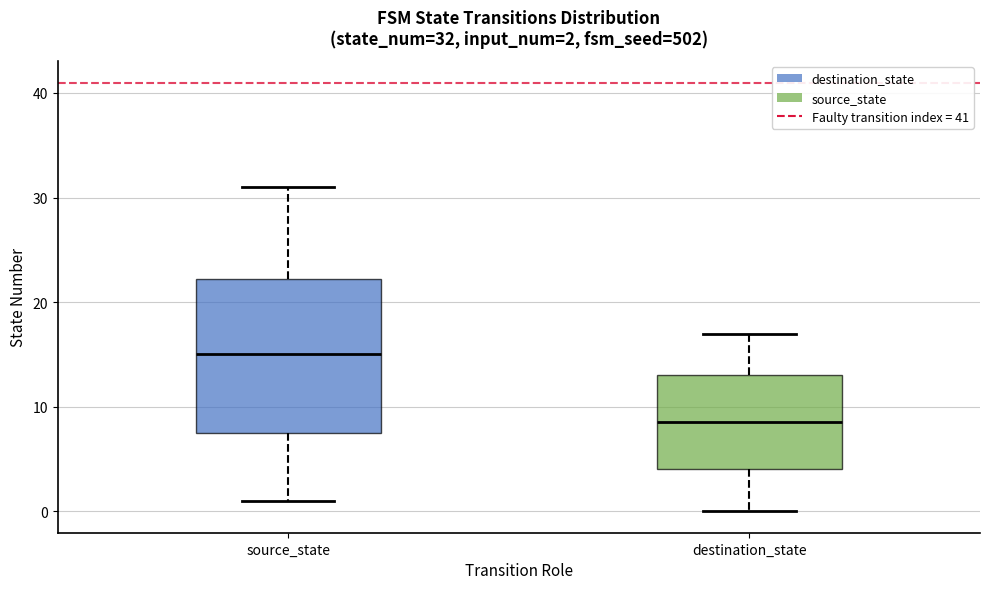

Which box is the tallest, from its lower edge to its upper edge?

source_state